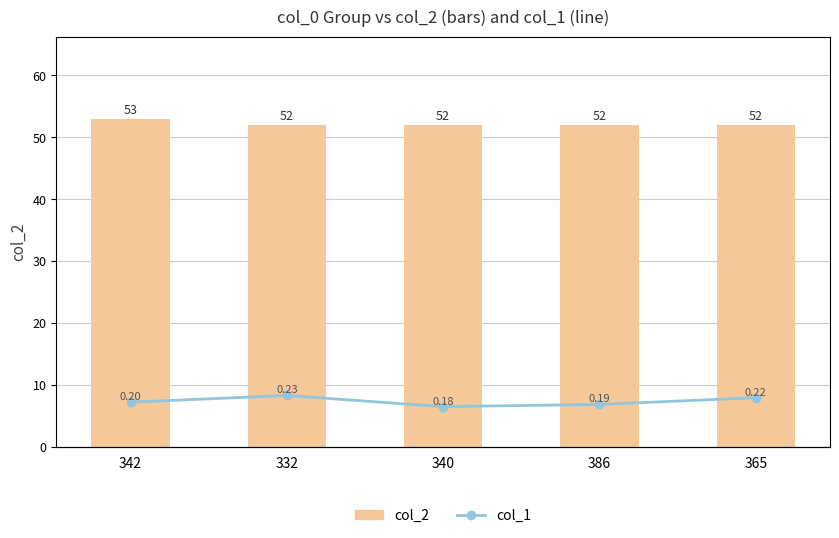

How many categories are shown in the chart?

5